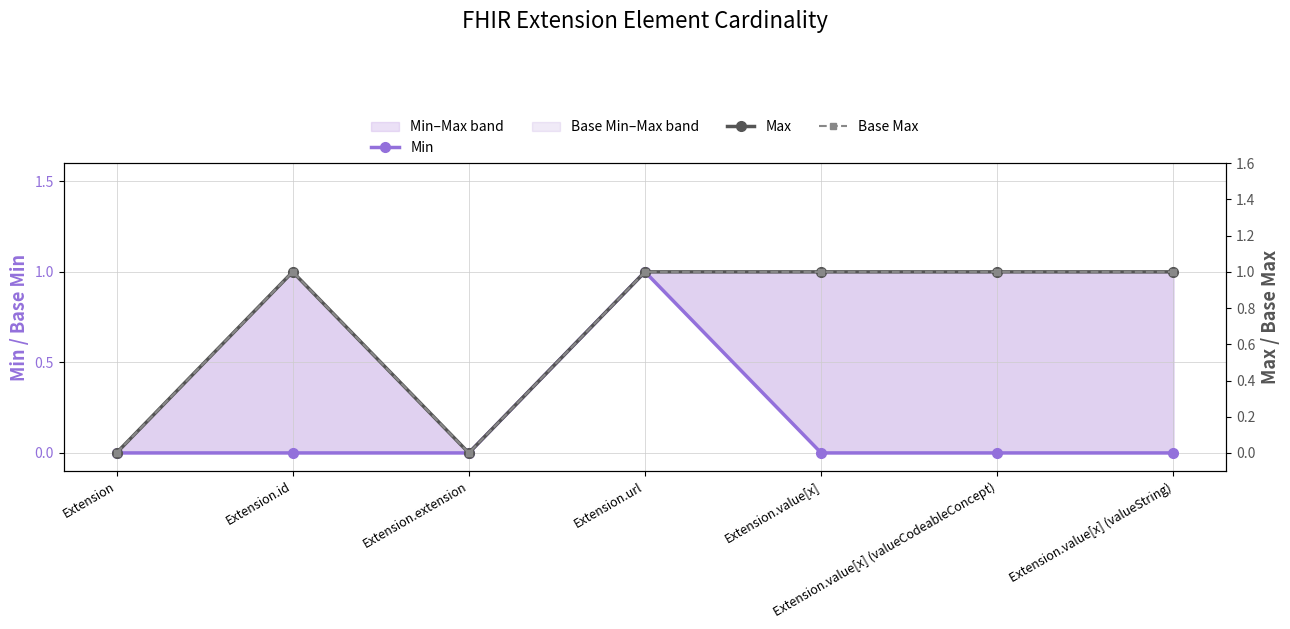

How many lines are shown in the chart?

3